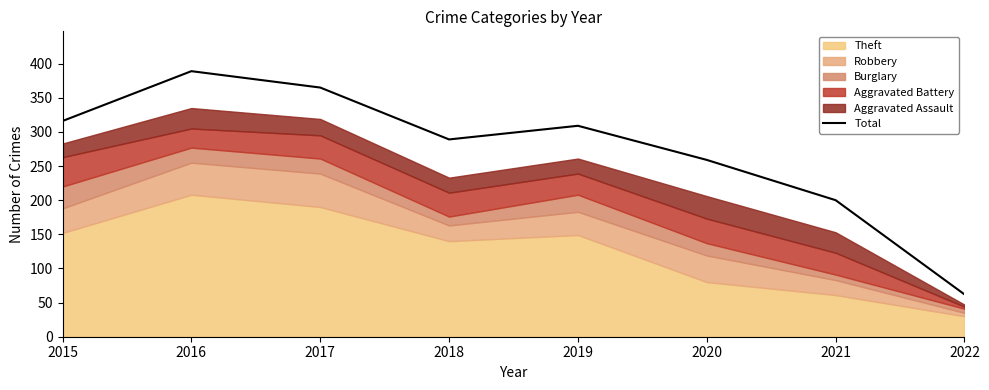

Does the chart display data point markers on the line(s)?

No